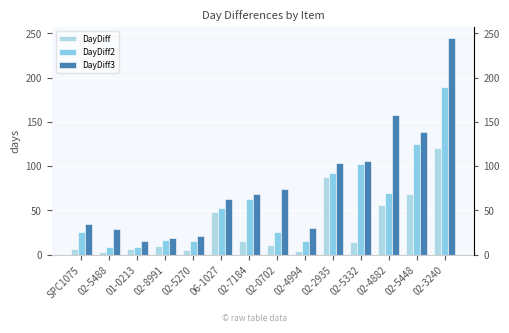

Which series has the widest spread of values?

DayDiff3